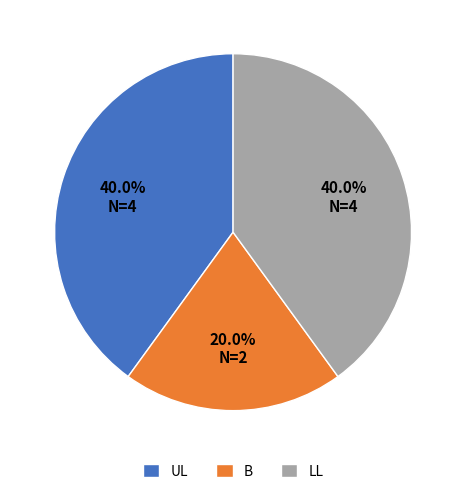

Is there any slice that represents more than half of the pie?

No